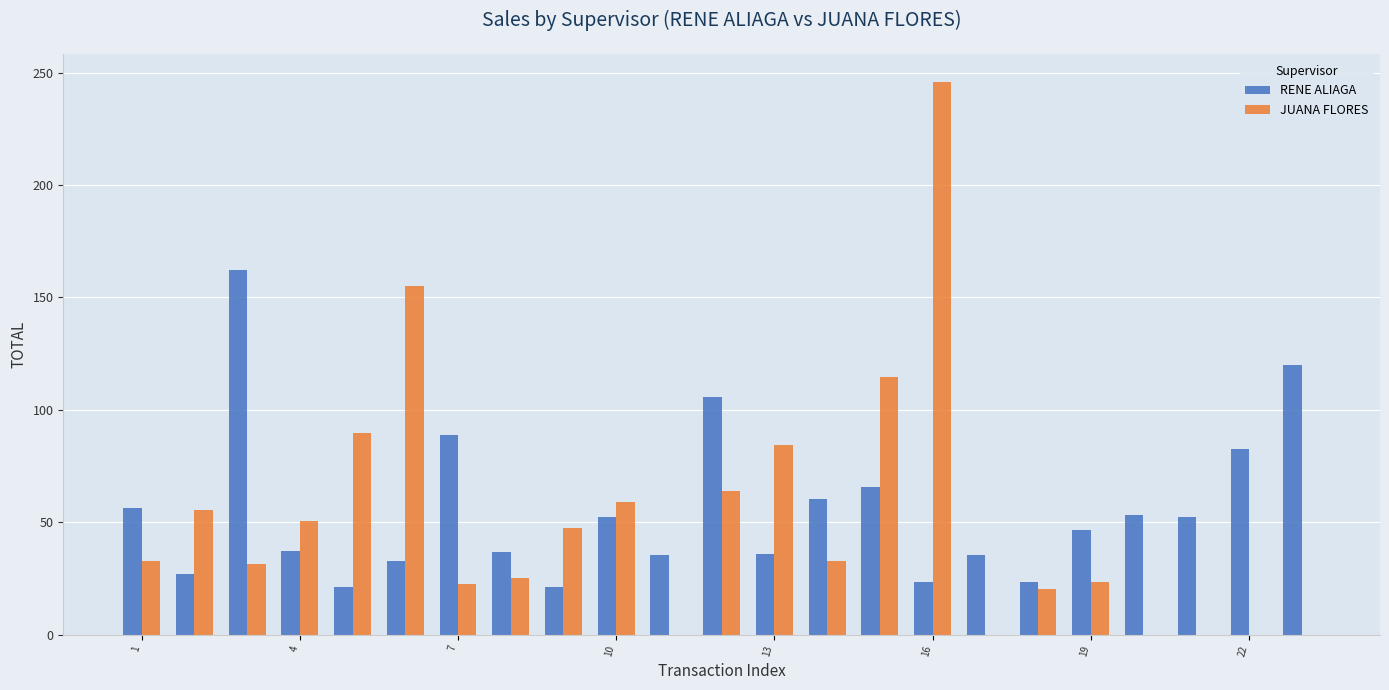

What are all the series names shown in the legend?

RENE ALIAGA, JUANA FLORES